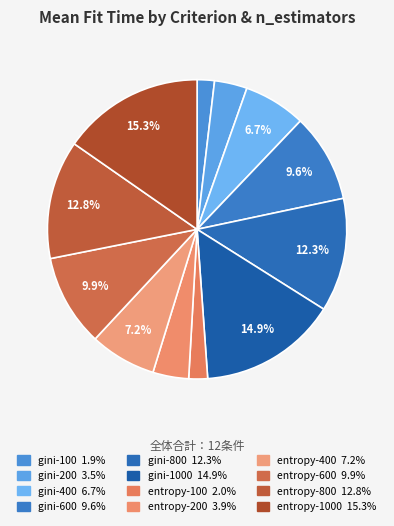

Which slice is the largest?

entropy-1000